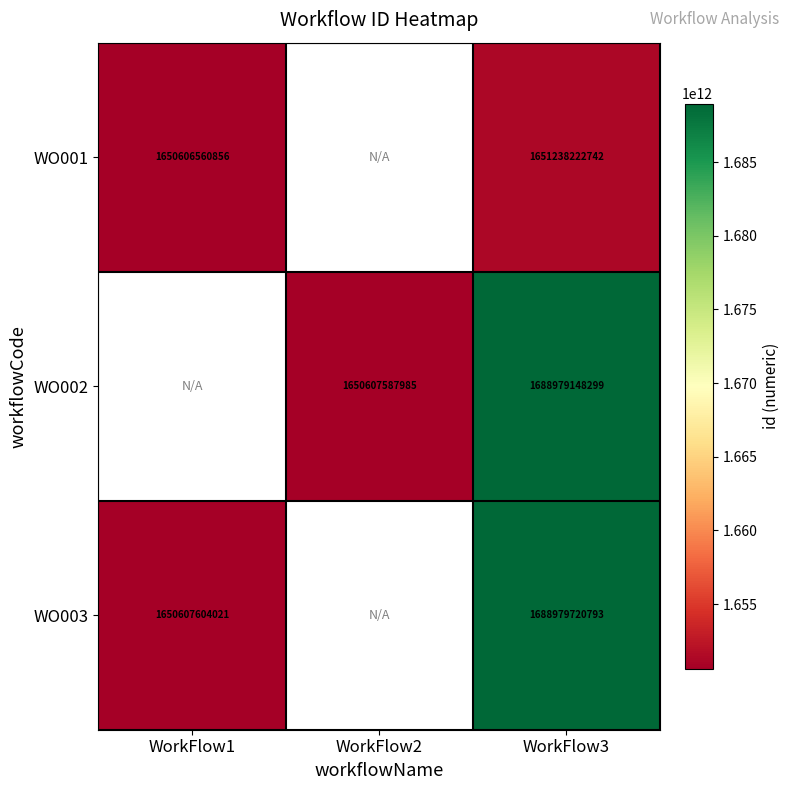

At which category does the chart reach its peak across all series?

WorkFlow3